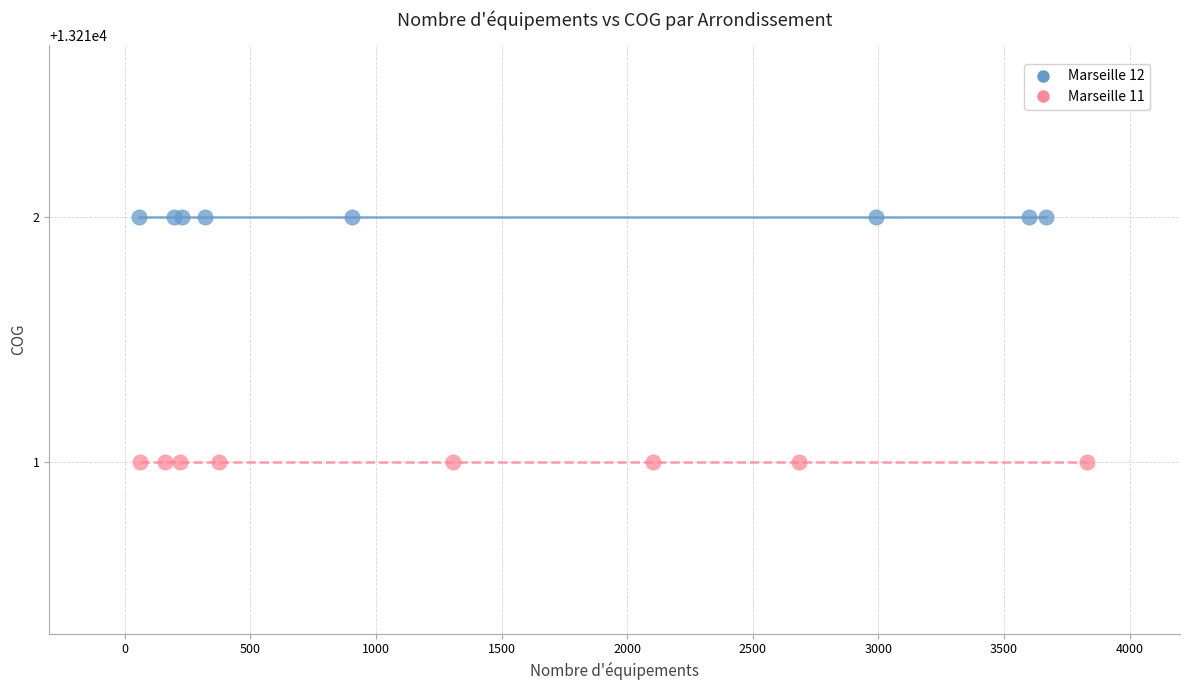

Which series reaches the minimum Y coordinate?

Marseille 11